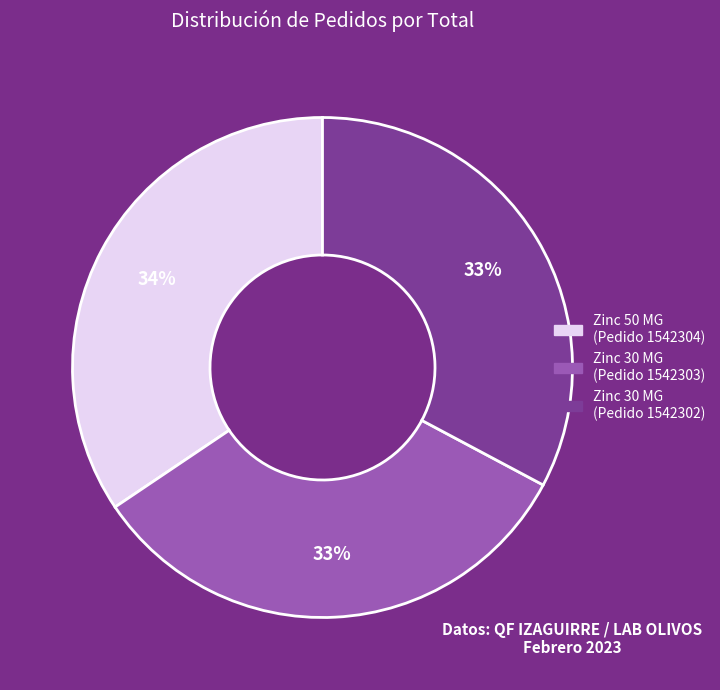

Is there a majority slice in this chart?

No